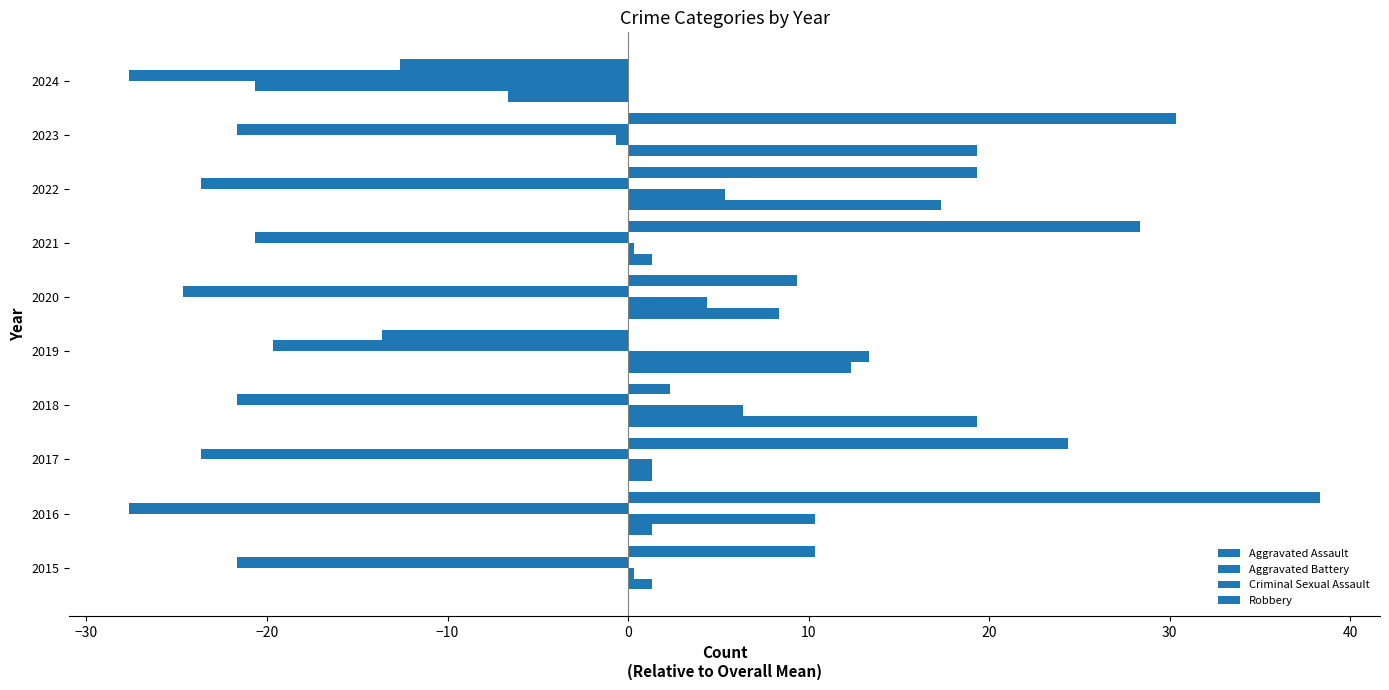

How many values in Aggravated Assault are below zero?

1